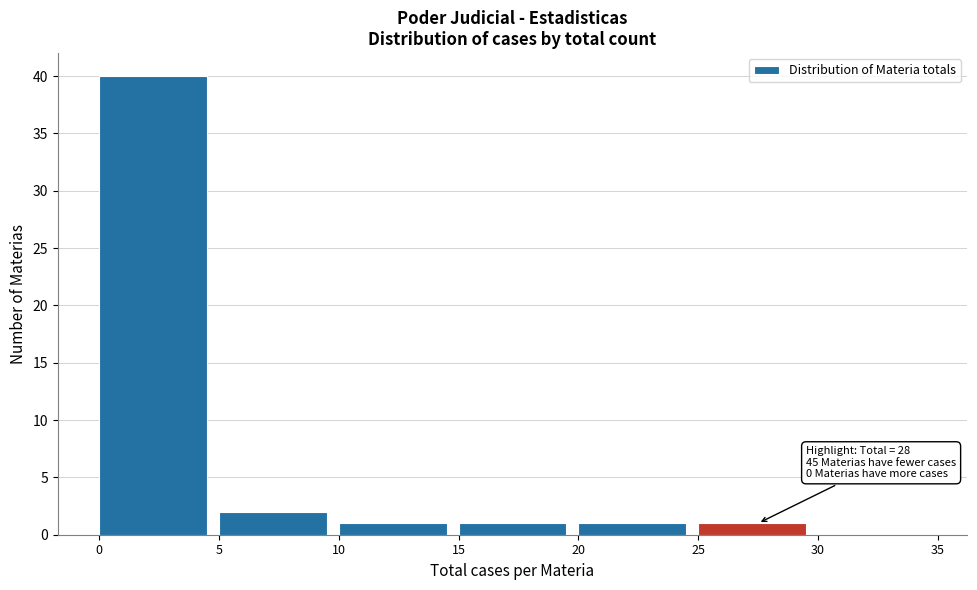

Over which range of the x-axis is the bar tallest?

0 to 5